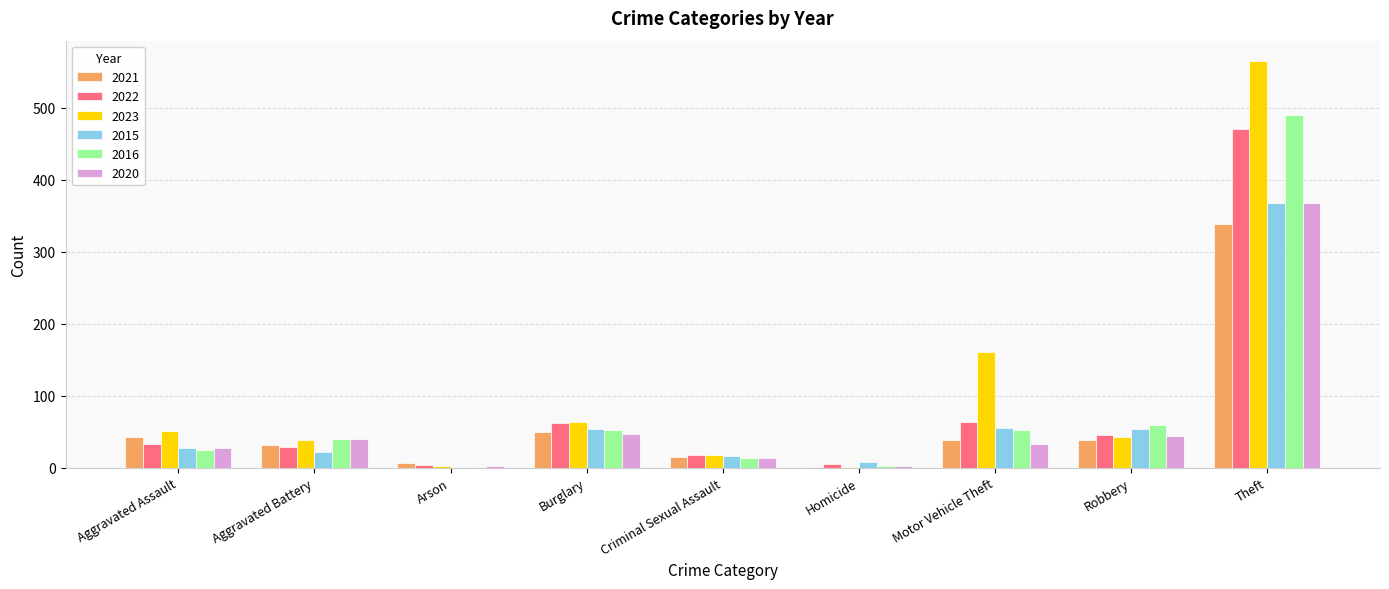

How many data points does each series have?

9